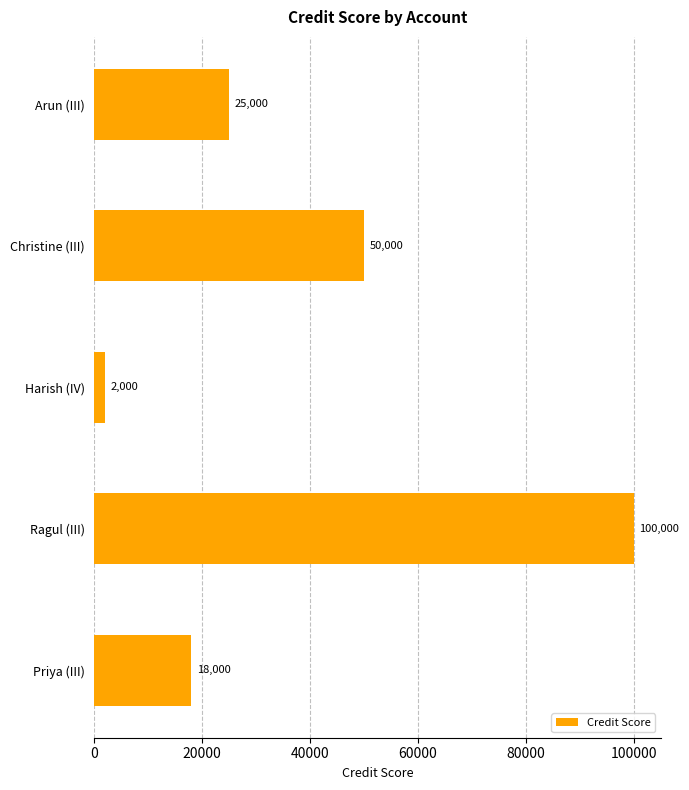

What is the maximum value shown in the chart?

100000